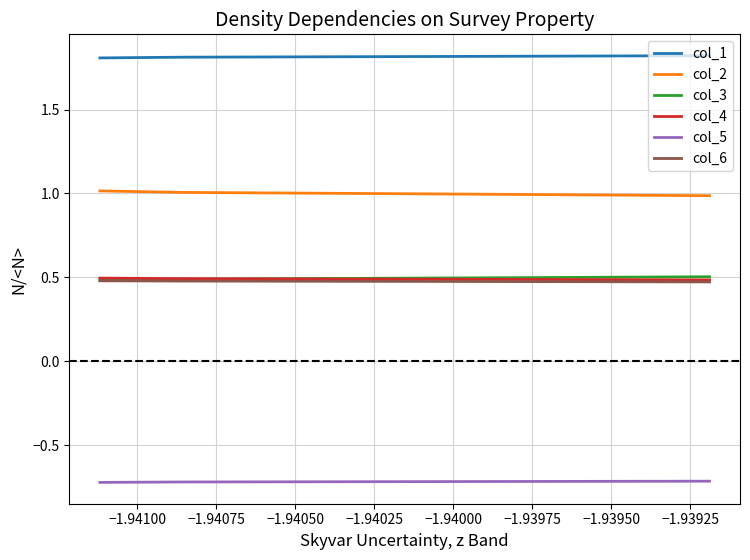

Is the value of col_6 at −1.94050 greater than the value of col_2 at −1.94000?

No